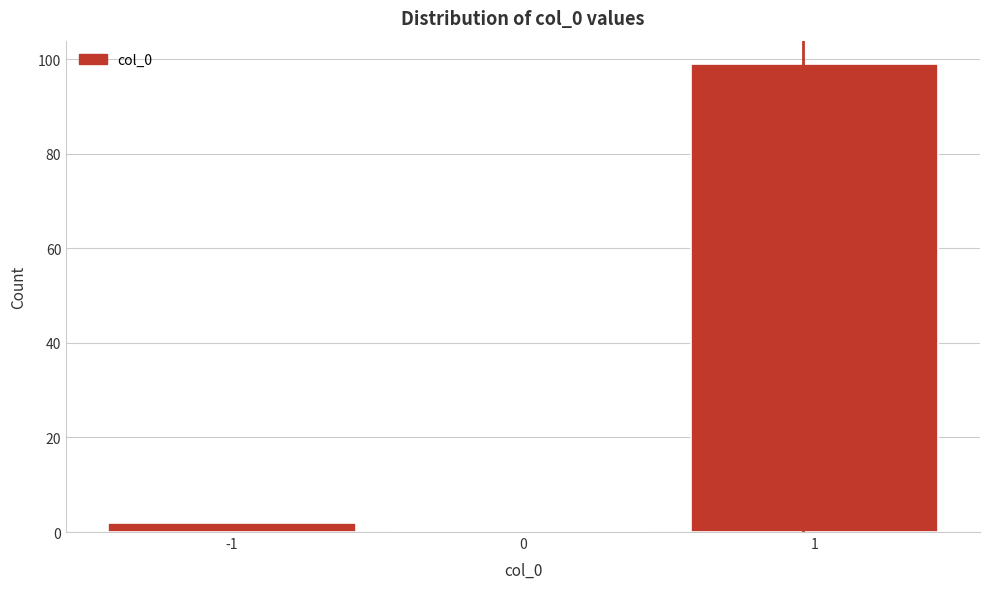

Which range on the x-axis has the tallest bar?

0.5 to 1.5